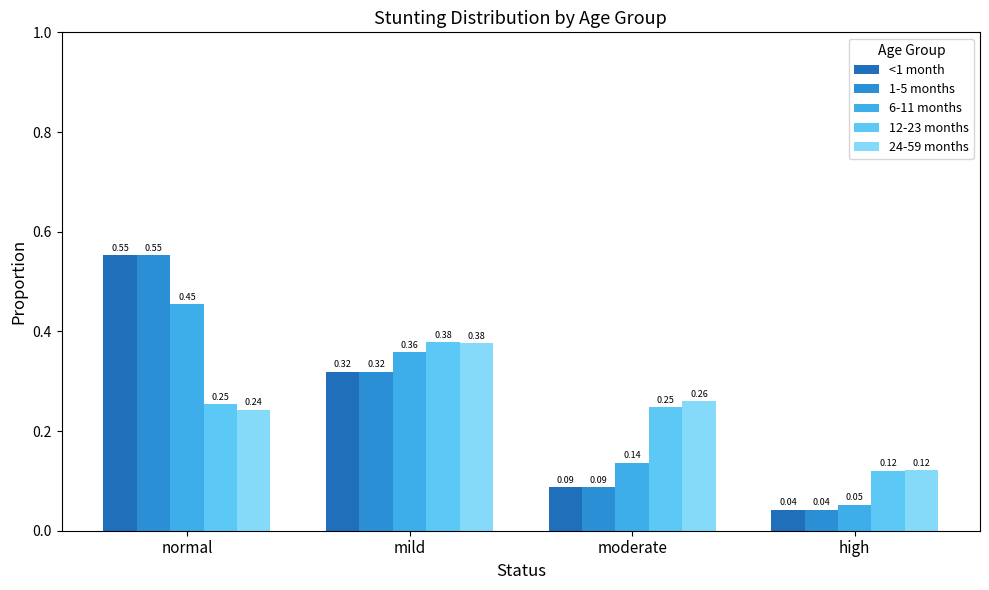

Count the number of data series in this chart.

5